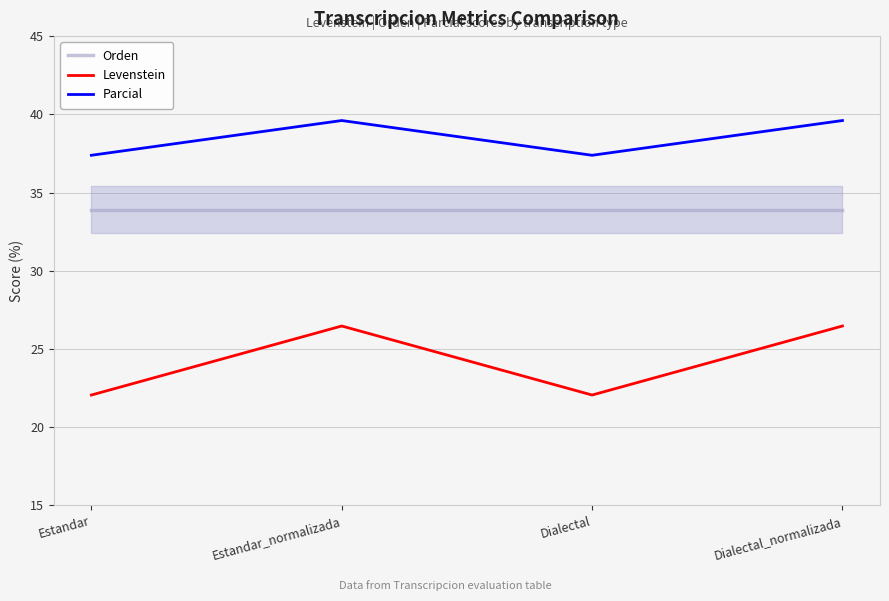

What value does the Levenstein series have at Estandar?

22.1